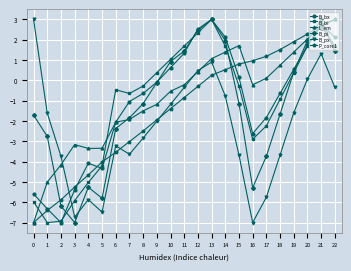

True or false: B_bx has more than 2 points higher than both neighbors.

True